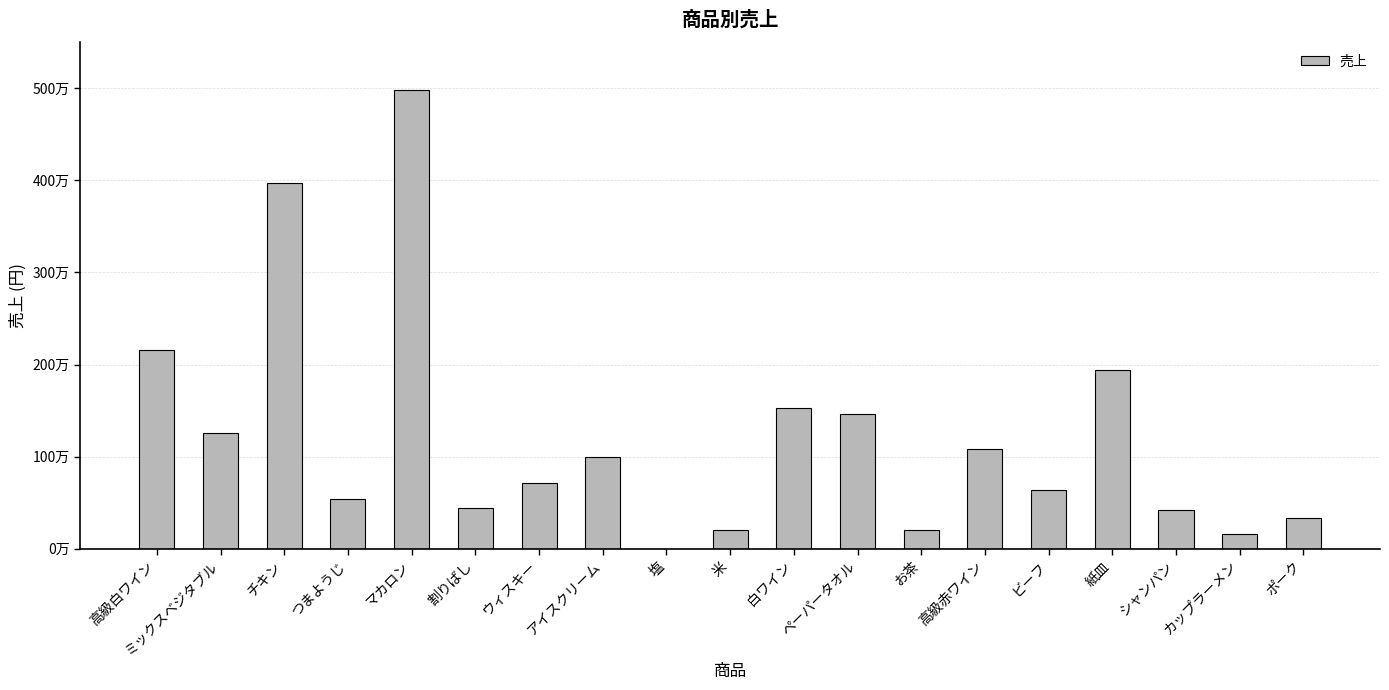

The chart shows a value of 536090 at つまようじ. True or false?

True